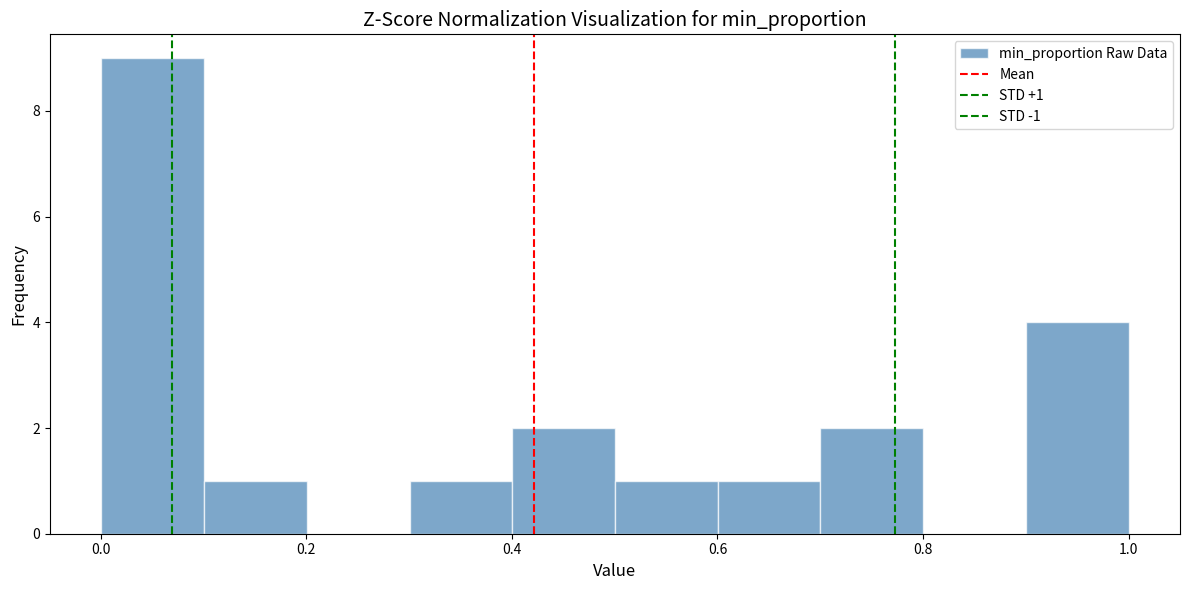

Over which range of the x-axis is the bar tallest?

0.0 to 0.1